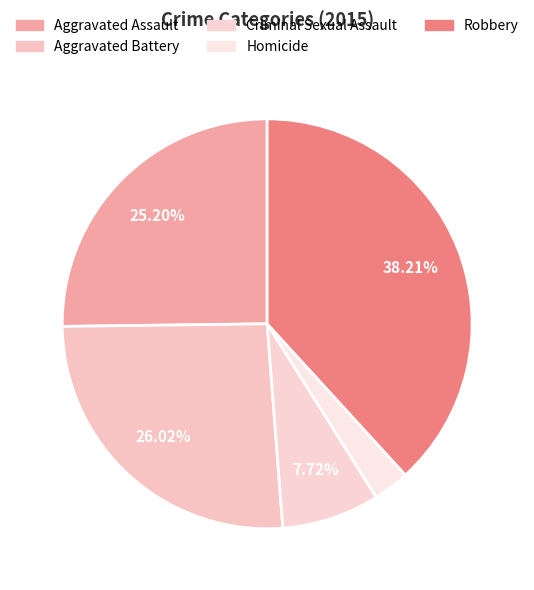

To the nearest percent, what percentage of the pie is Aggravated Battery?

26%